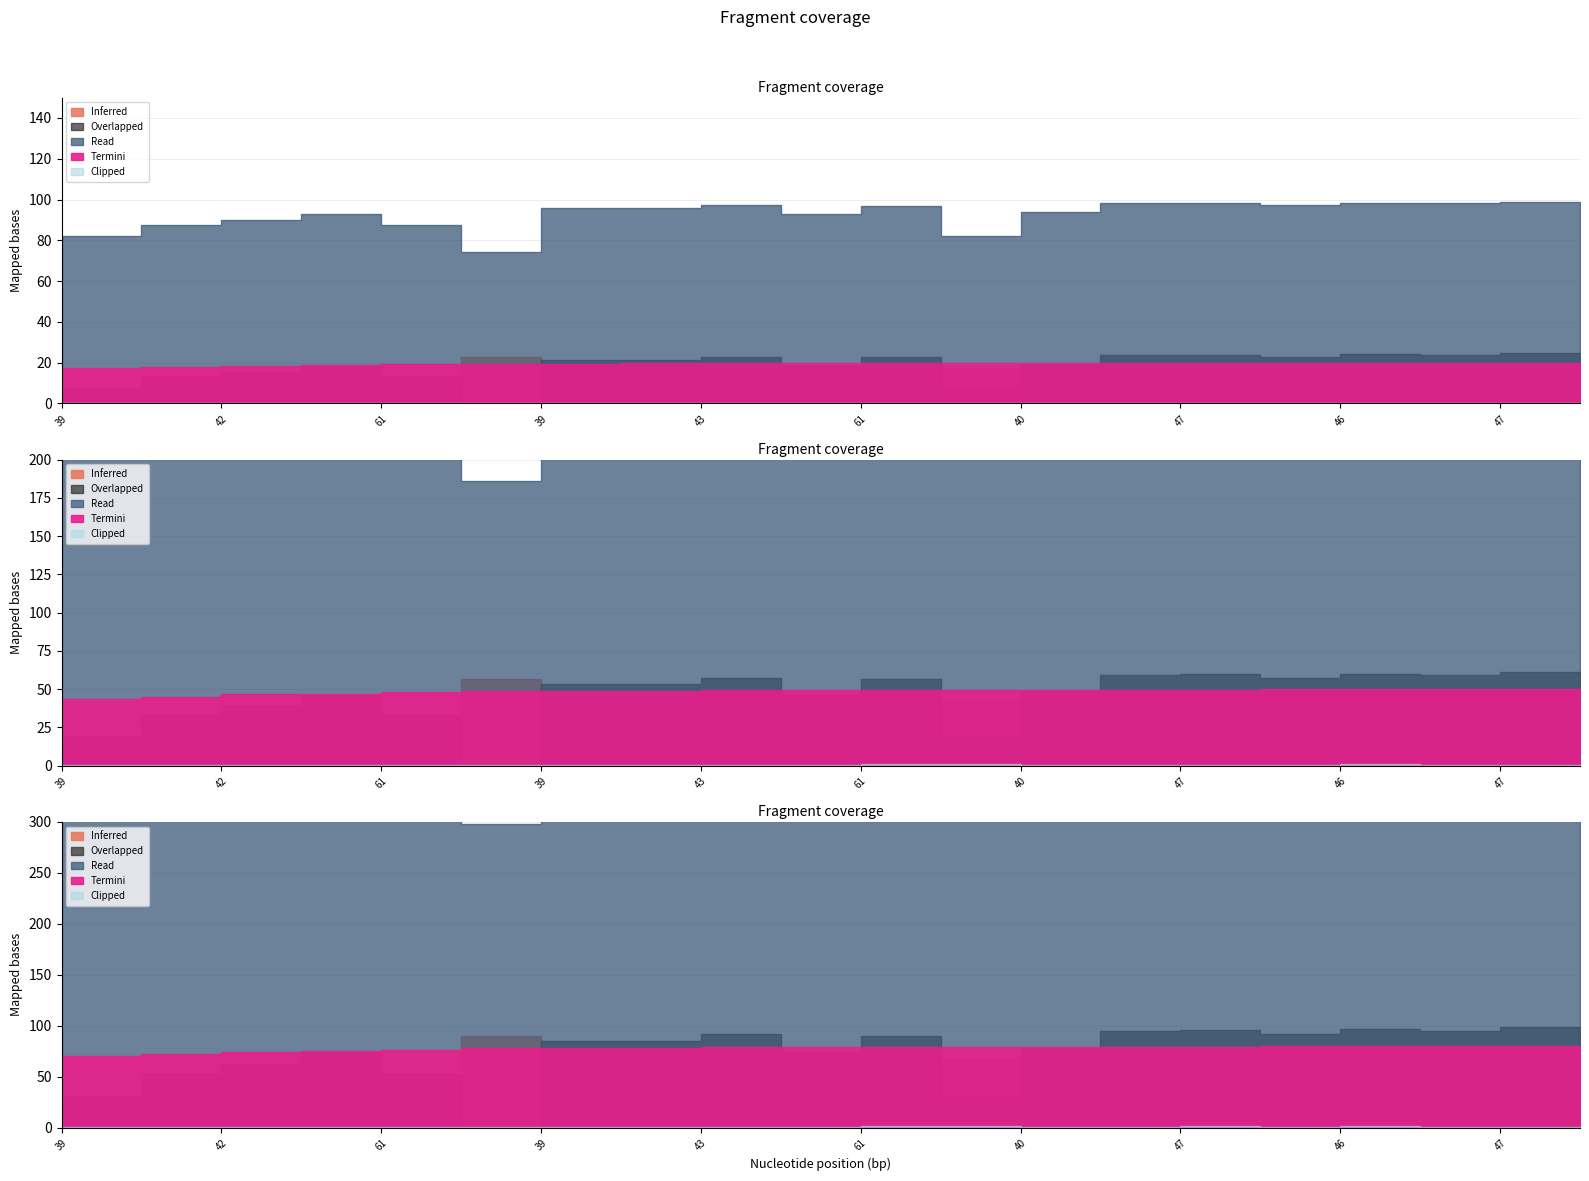

True or false: Clipped and Read cross at least once.

False